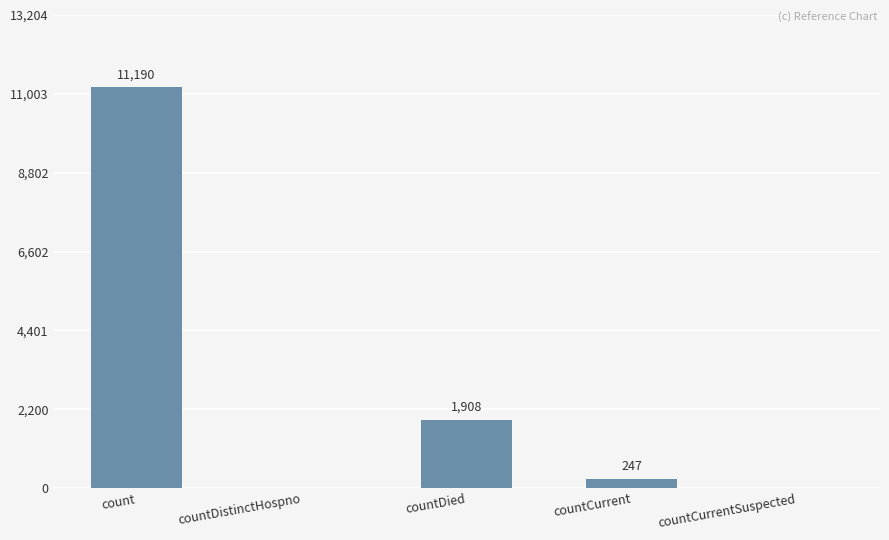

Which label corresponds to the largest value in the chart?

count